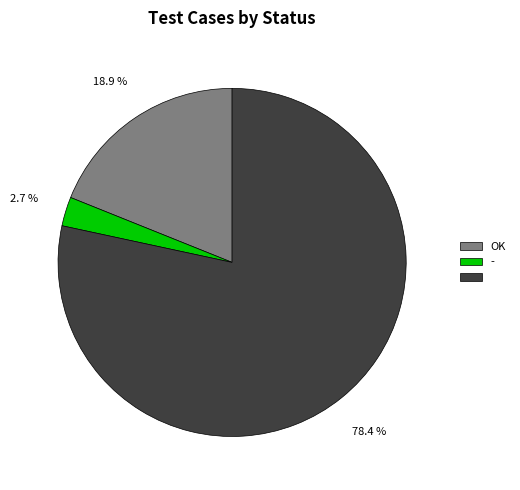

Is there any slice that represents more than half of the pie?

Yes